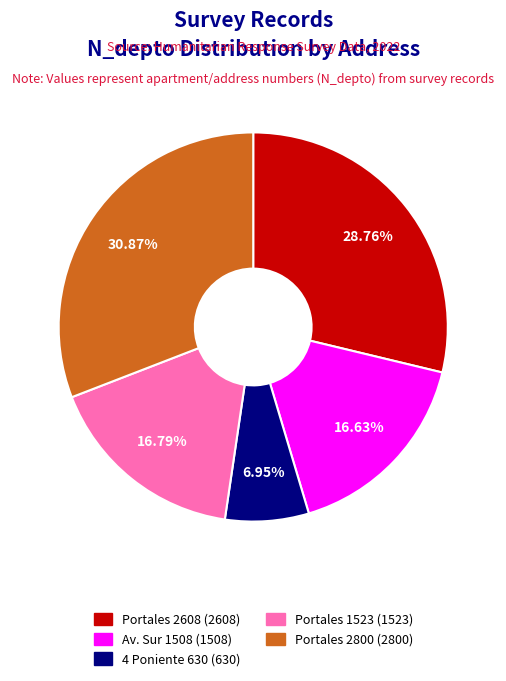

Which slice is the largest?

Portales 2800